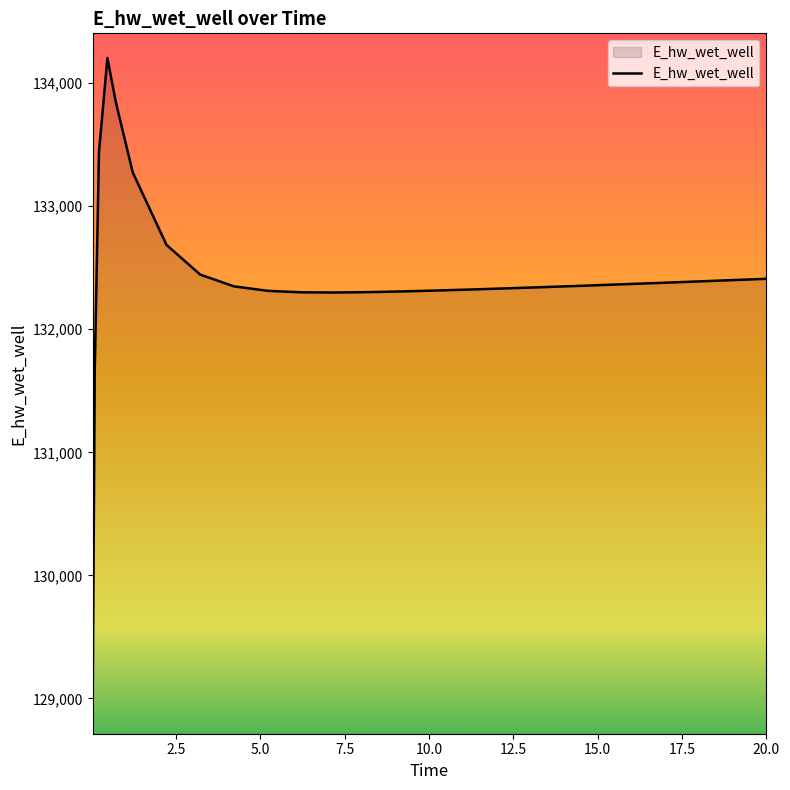

Count the number of categories in the chart.

25